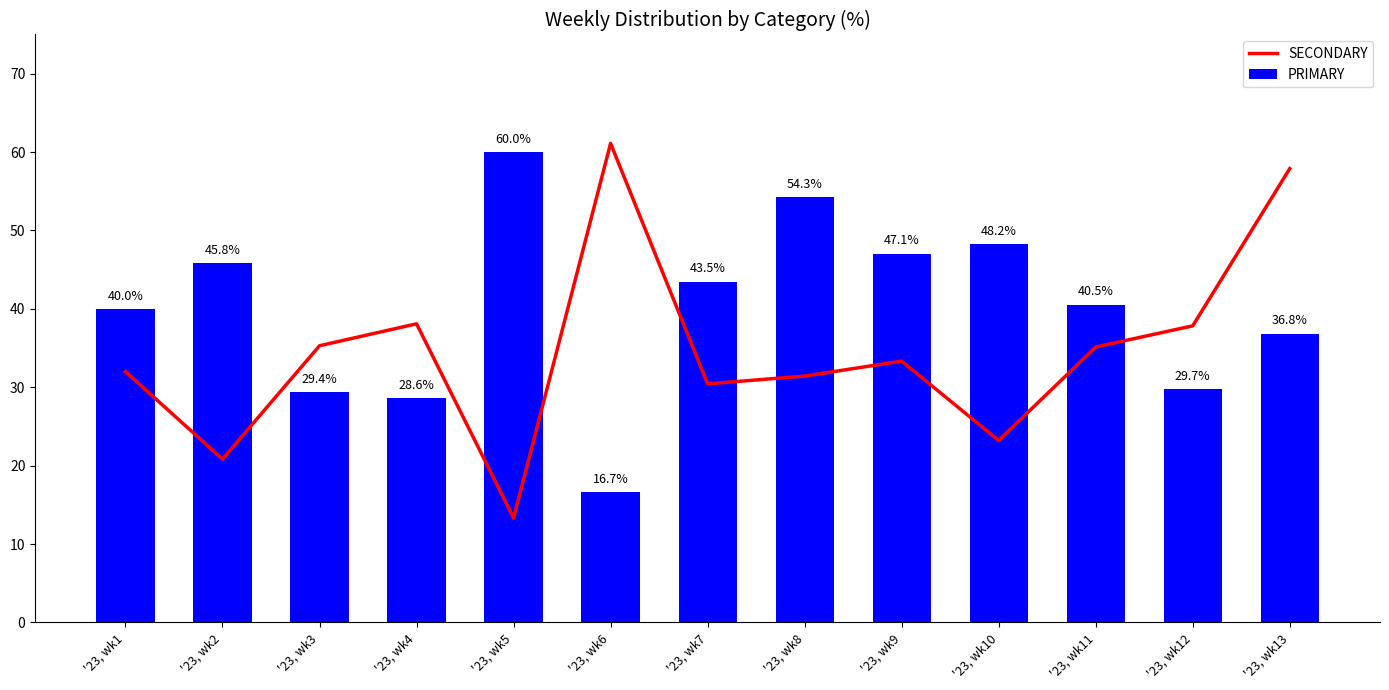

What are all the series names shown in the legend?

SECONDARY, PRIMARY